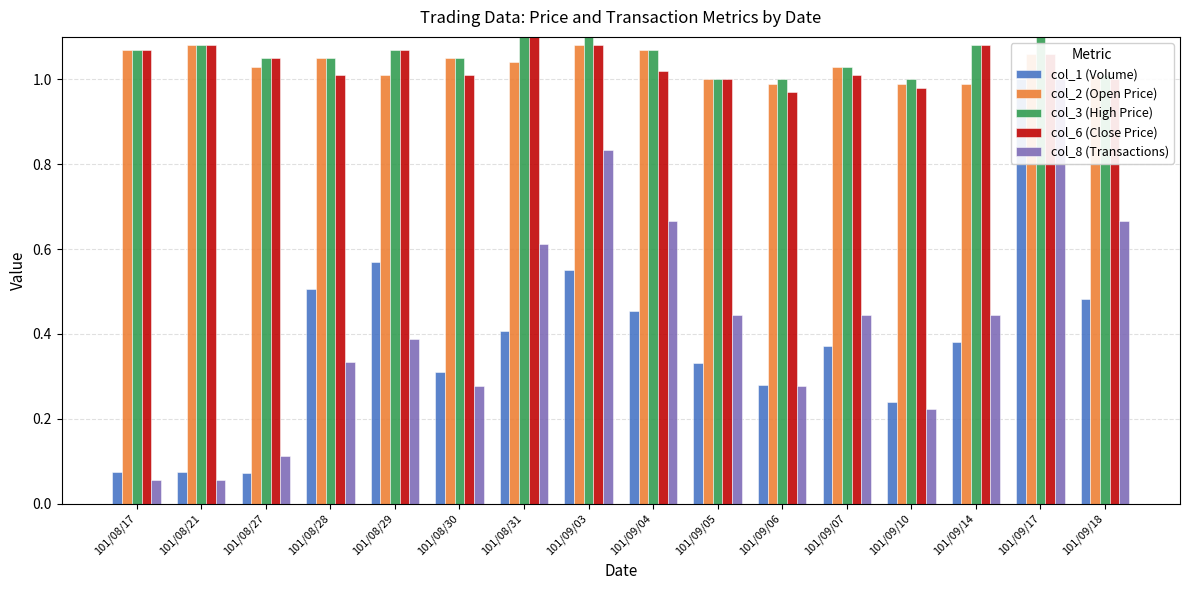

At 101/09/07, list the series in order from smallest to largest.

col_1 (Volume), col_8 (Transactions), col_6 (Close Price), col_2 (Open Price), col_3 (High Price)